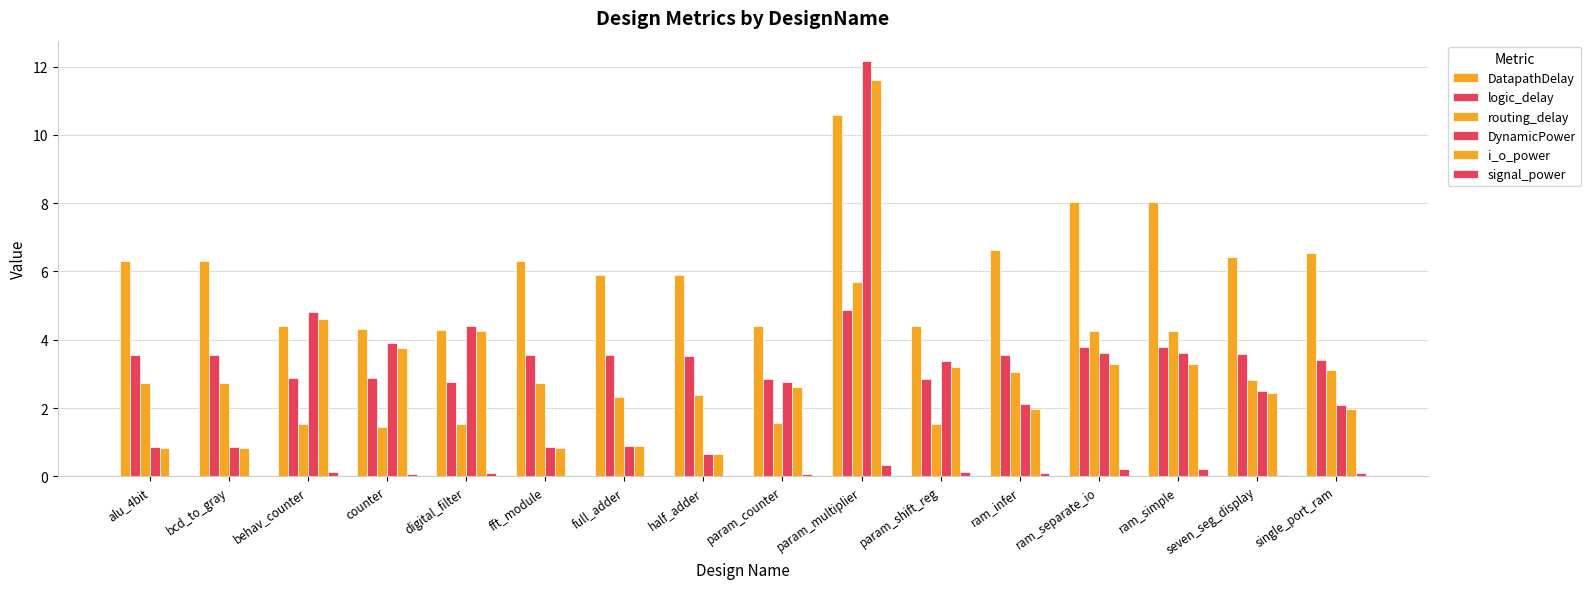

Are the bars horizontal?

No